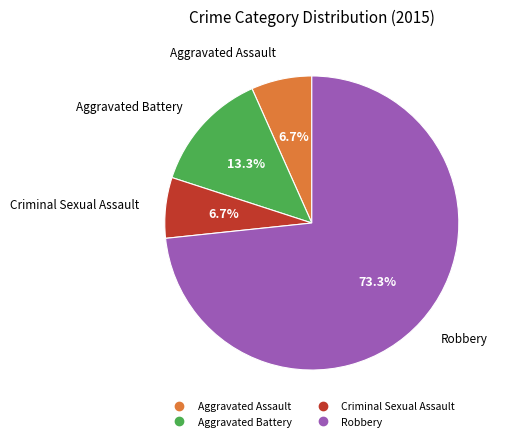

What is the ratio of the value at Criminal Sexual Assault to the value at Aggravated Battery?

0.5